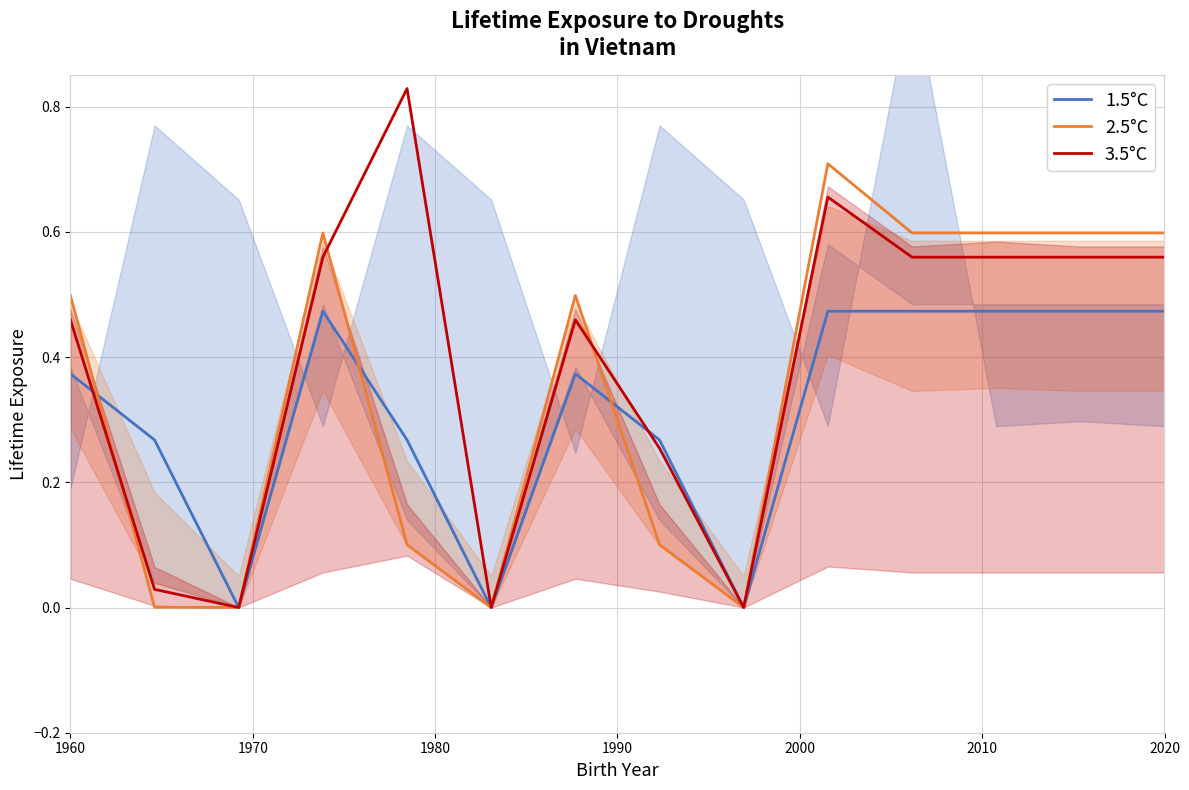

At how many categories does at least one series exceed 0?

11